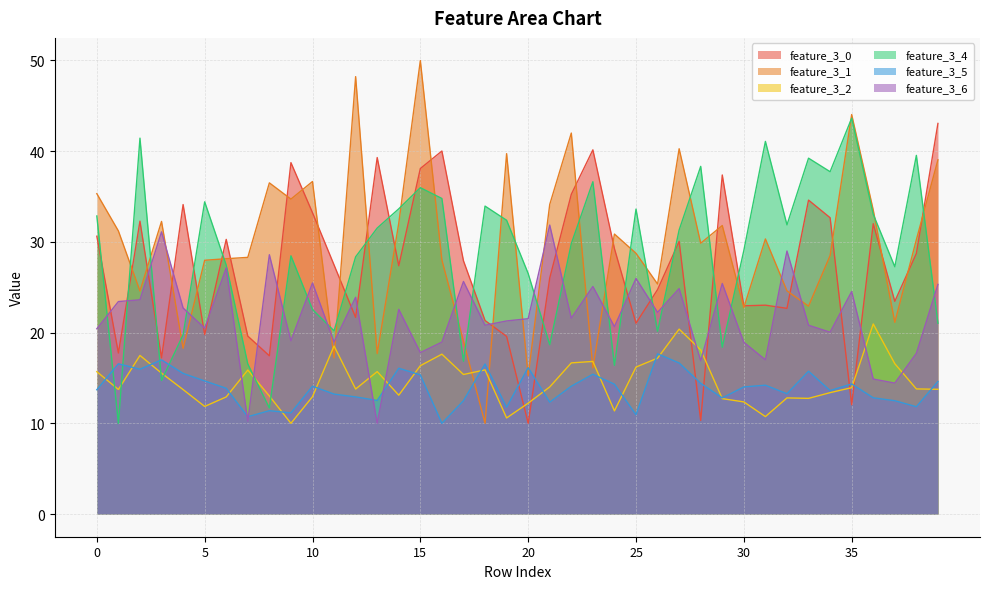

Which series ends up on top after the final intersection of feature_3_0 and feature_3_6?

feature_3_0